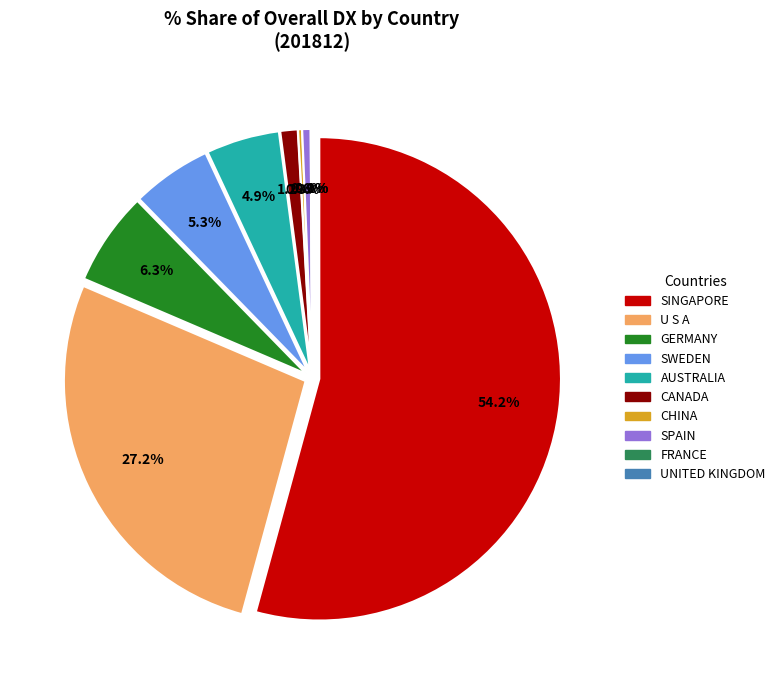

Do AUSTRALIA and SWEDEN together represent more than half of the pie?

No